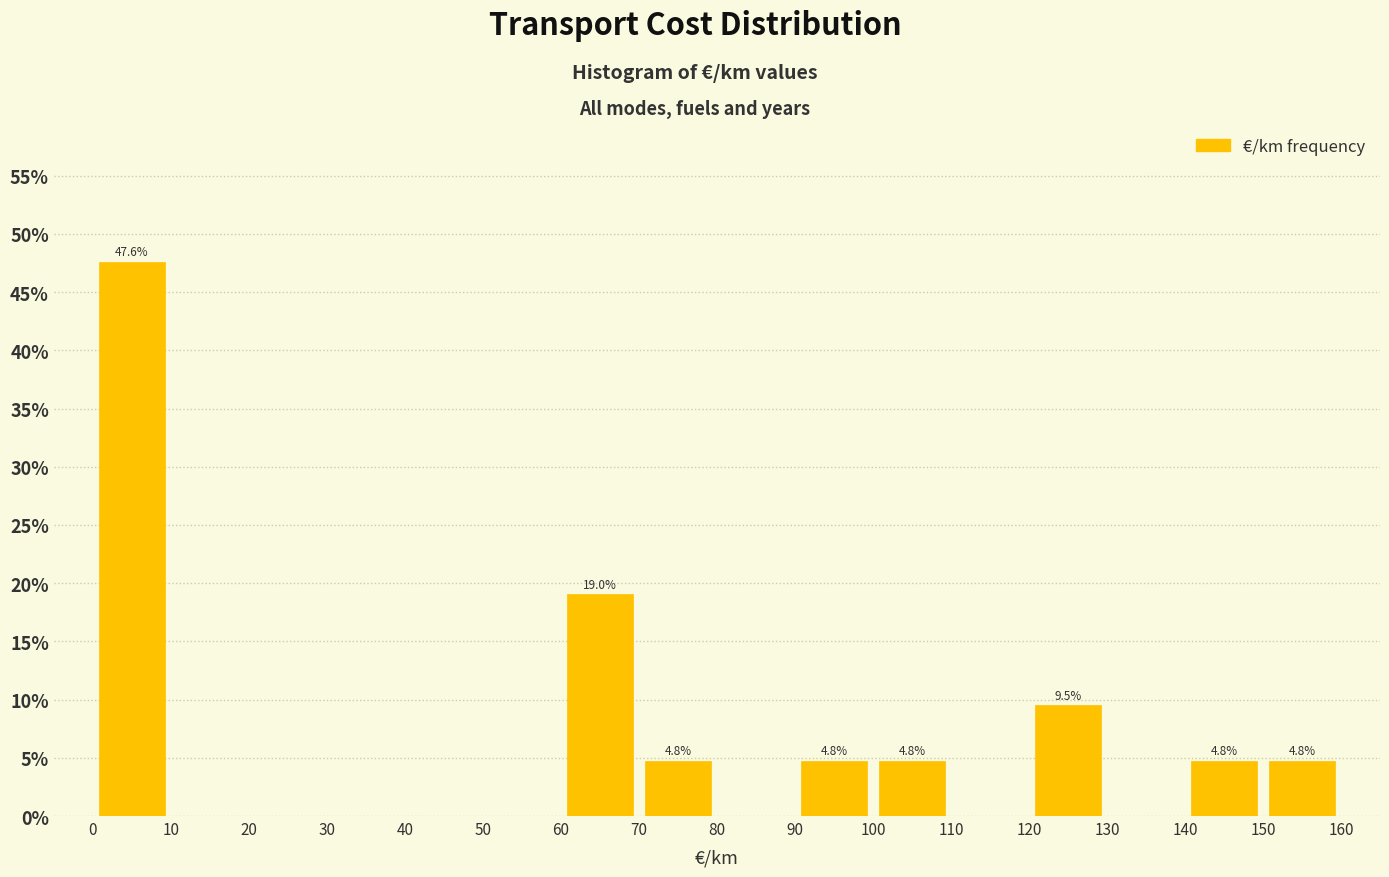

Over which range of the x-axis is the bar tallest?

0 to 10